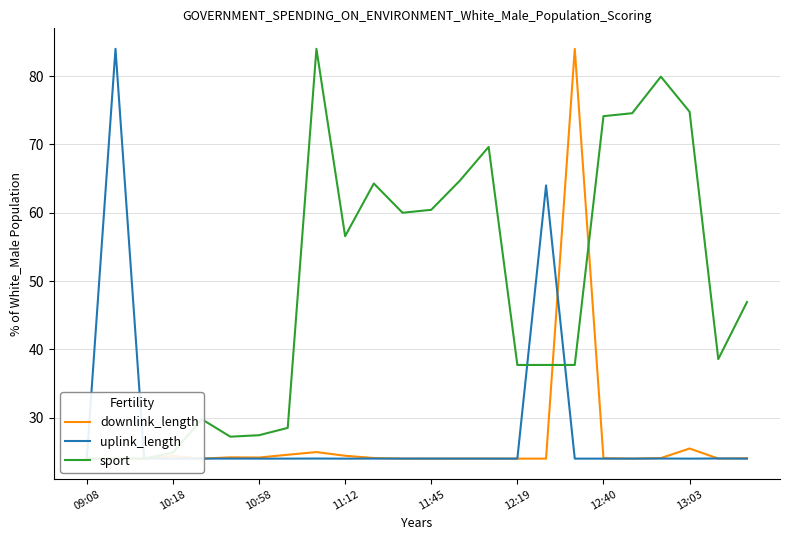

In sport, how many points are higher than both neighbors (excluding endpoints)?

5